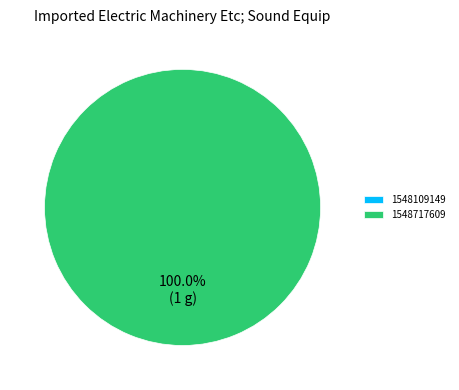

Do 1548717609 and 1548109149 together represent more than half of the pie?

Yes